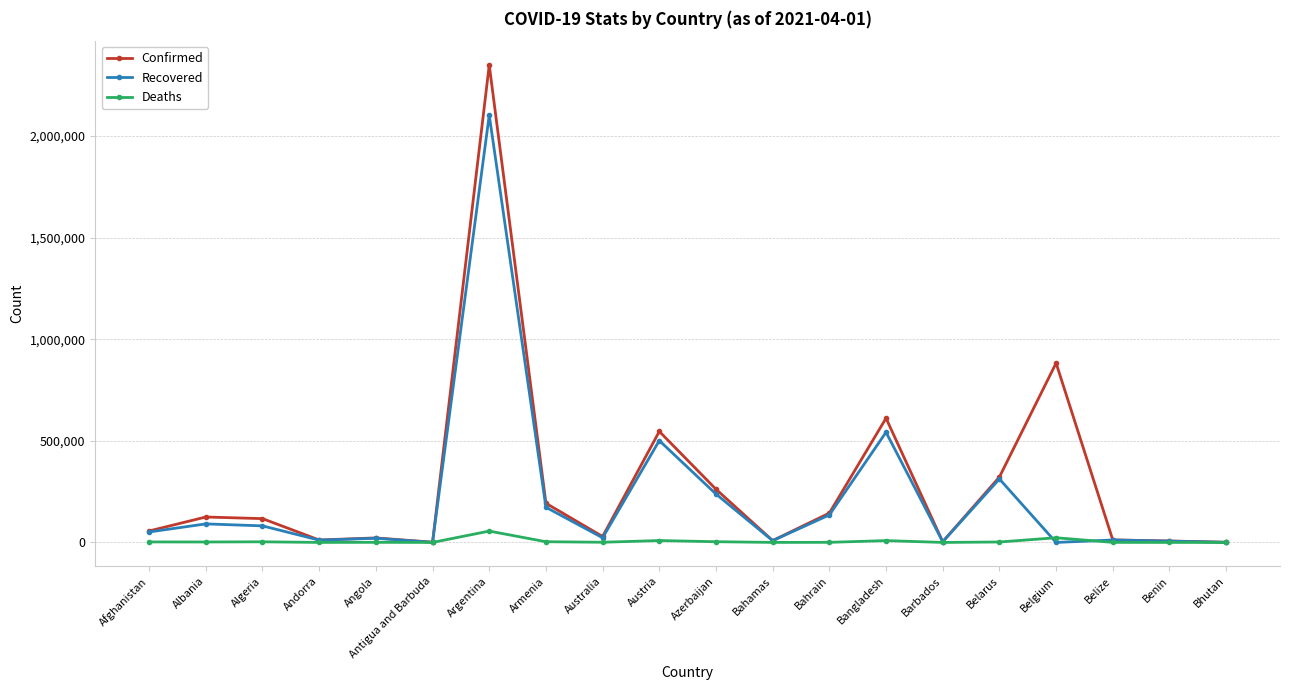

True or false: Confirmed has more than 1 interior local peaks.

True